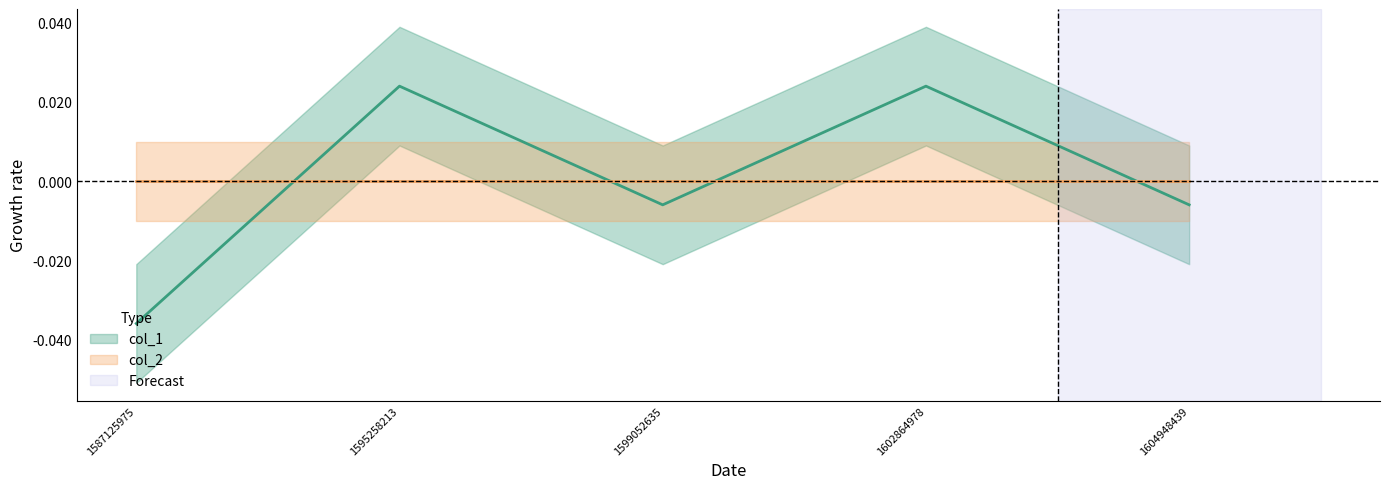

Which label corresponds to the largest value in the chart?

1595258213